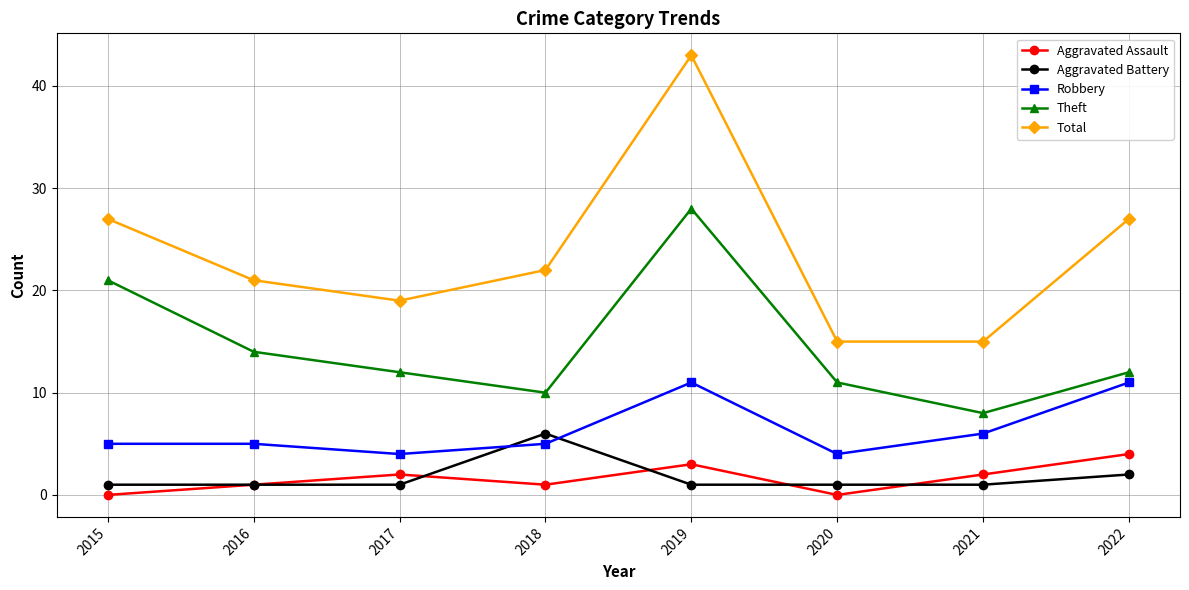

Which series changed the most between 2020 and 2022?

Total